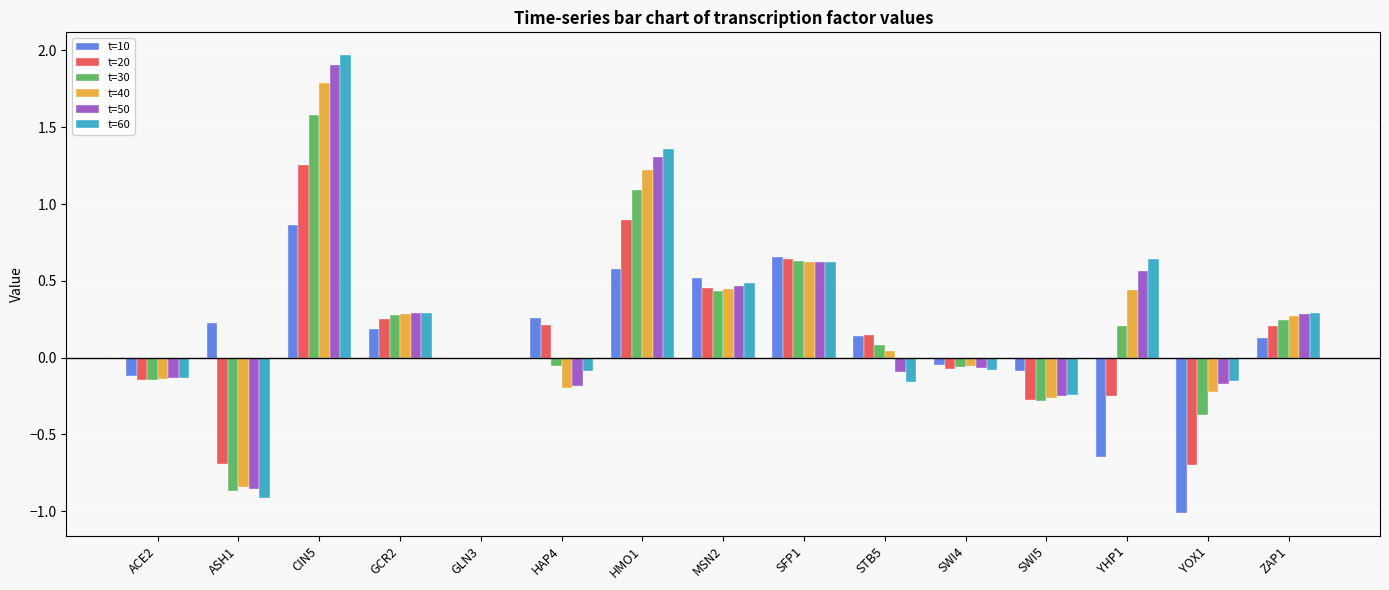

What is the total value across all series at GCR2?

1.6